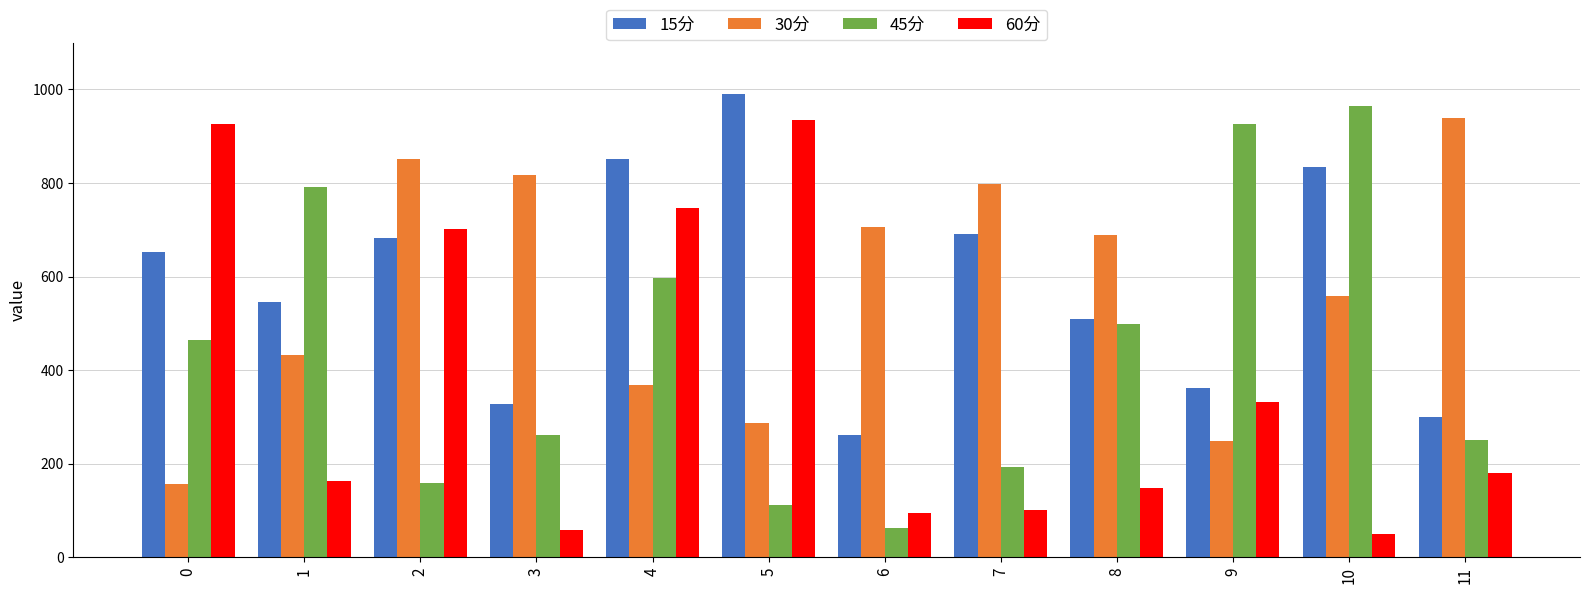

The value of 60分 at 9 is 331.2. True or false?

True